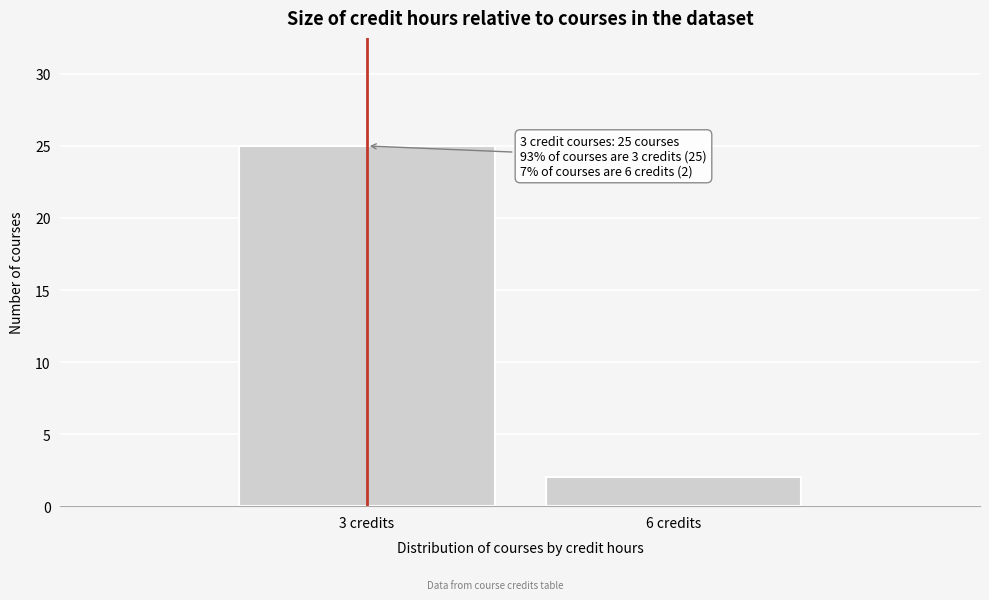

Reading left to right, transcribe all the data shown in this chart.

3 credits=25	6 credits=2